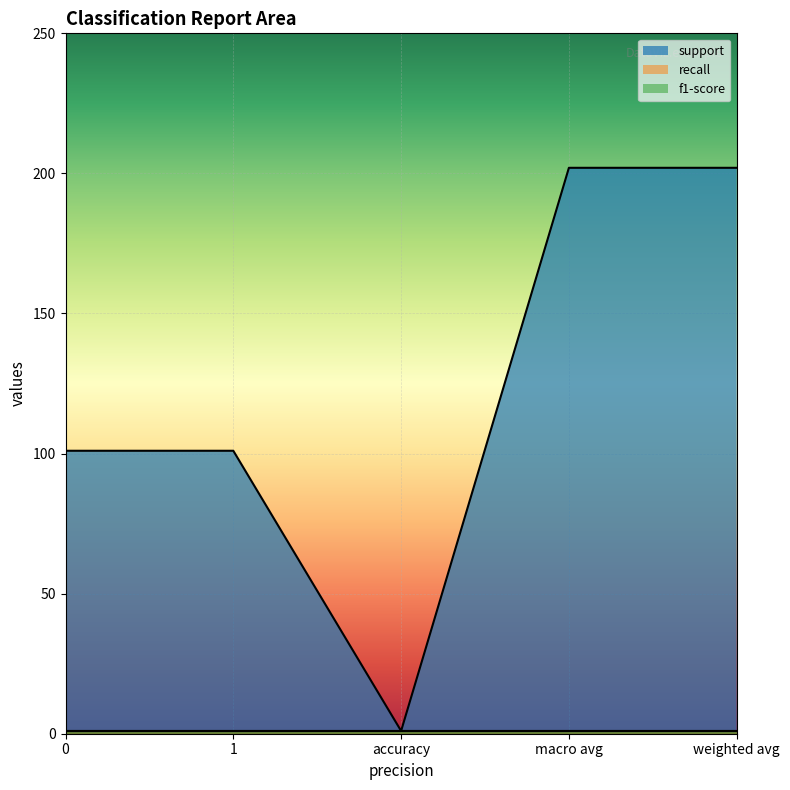

Reading right to left, extract all data points from this chart.

support: 202	202	1	101	101
recall: 1	1	1	1	1
f1-score: 1	1	1	1	1